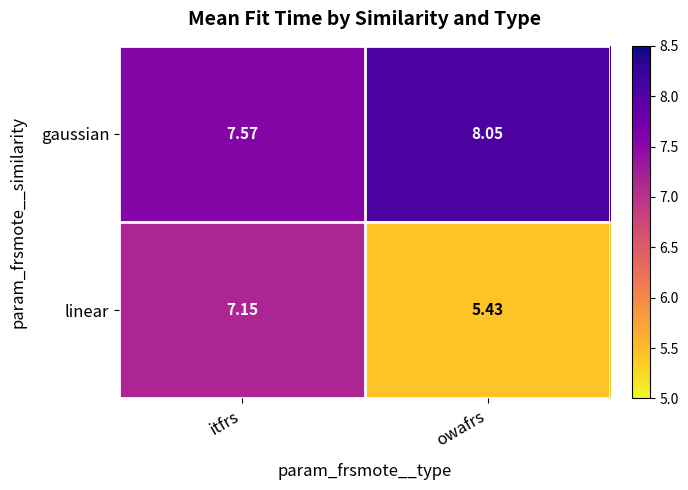

Rank the series by their maximum value, from lowest to highest.

linear, gaussian